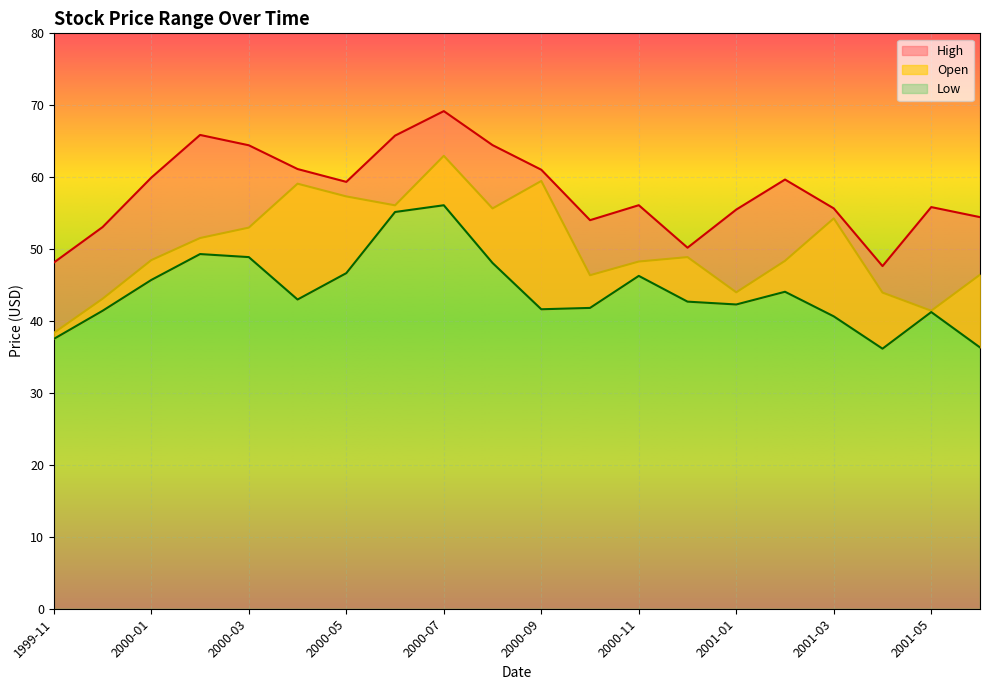

How many lines are shown in the chart?

3